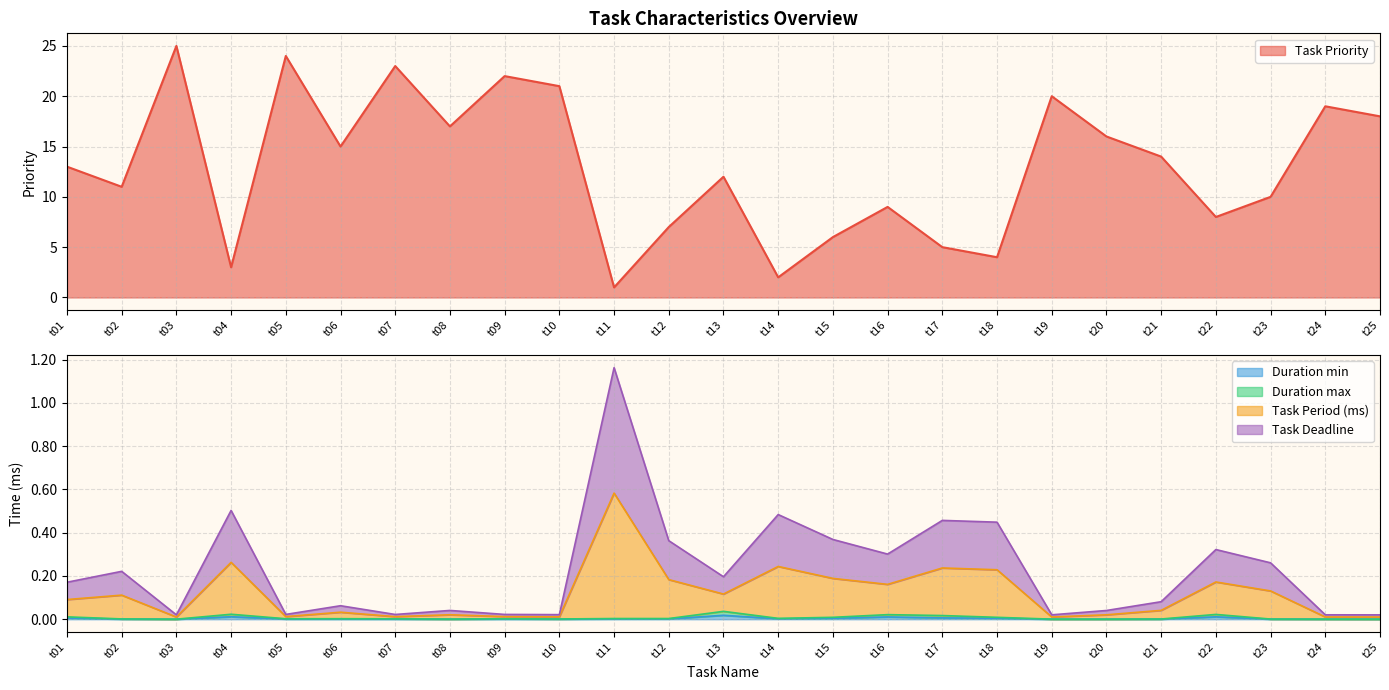

Between t15 and t21, which series saw the biggest shift?

Task Priority